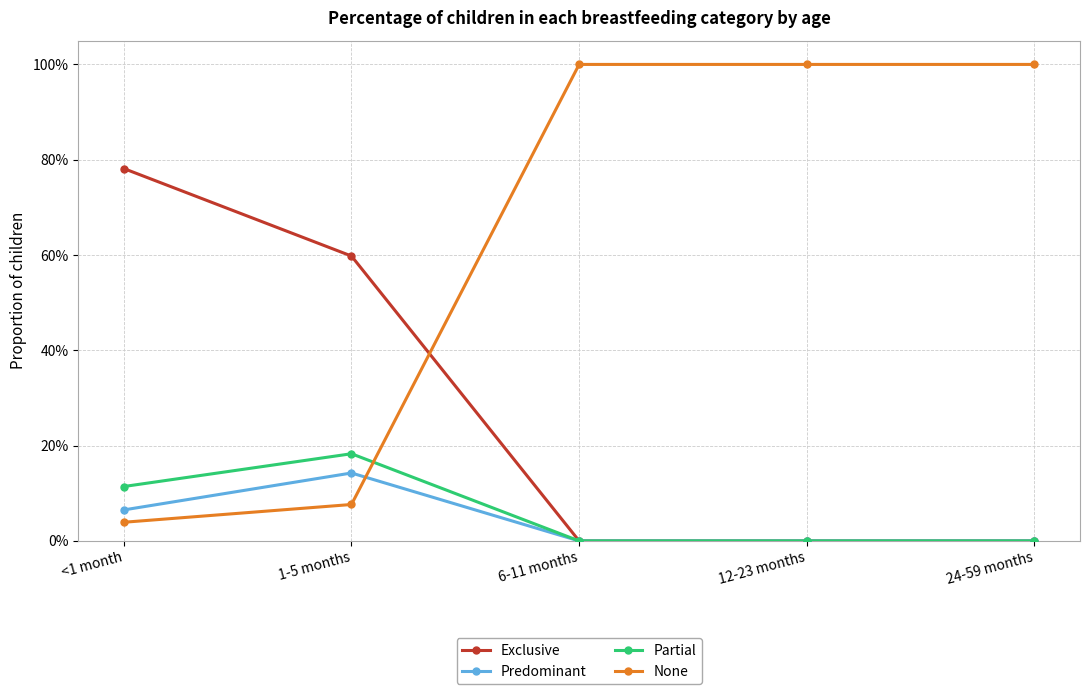

Which series changed the most between <1 month and 1-5 months?

Exclusive